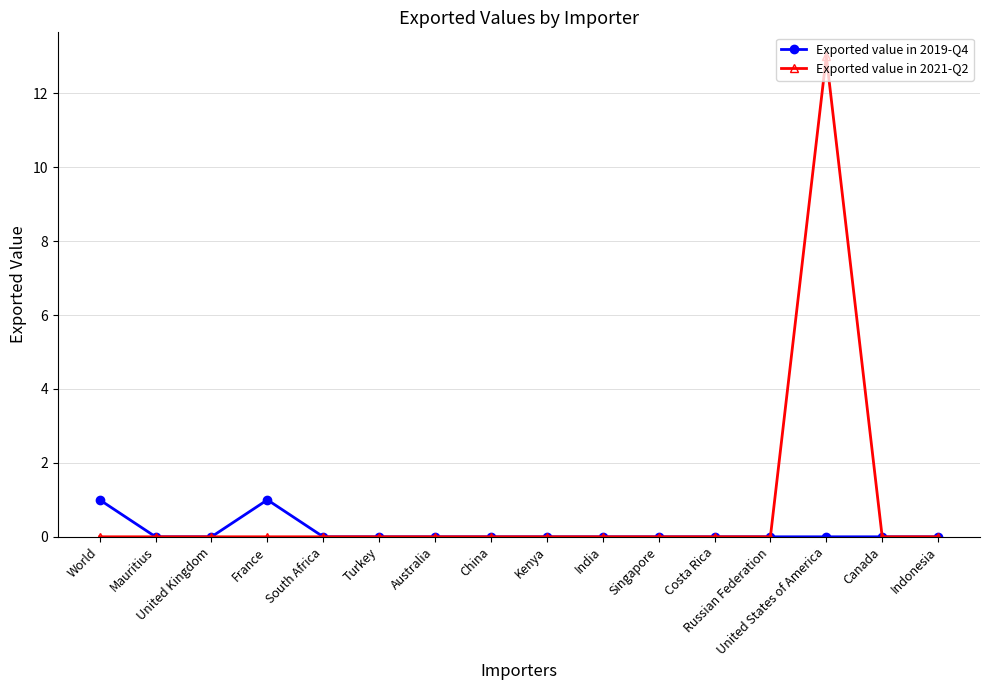

Rank the series by their maximum value, from highest to lowest.

Exported value in 2021-Q2, Exported value in 2019-Q4